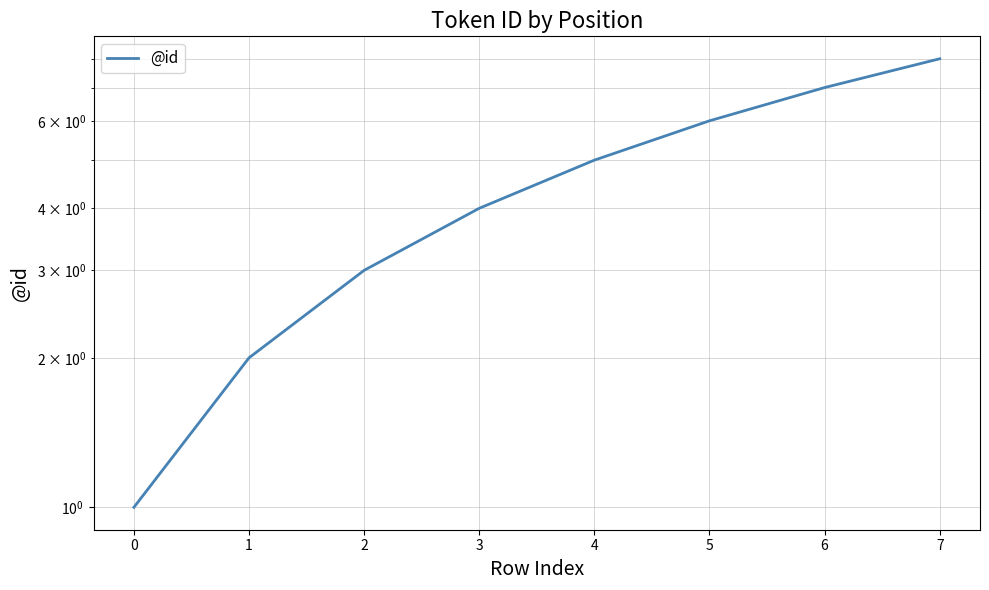

Between 7 and 2, which is larger?

7